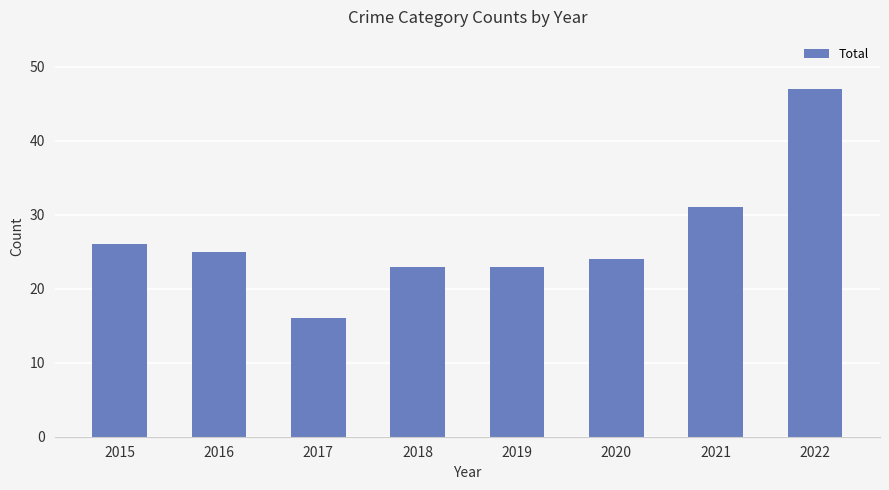

Count the number of data series in this chart.

1